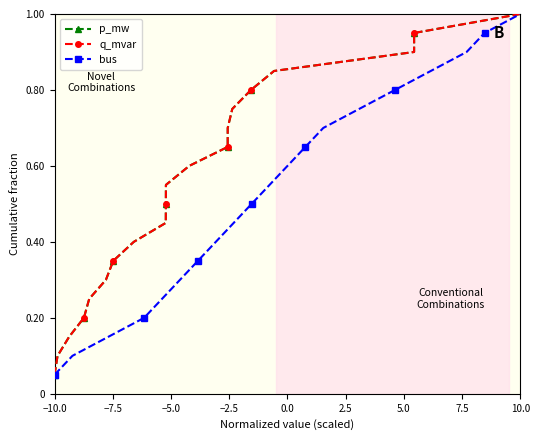

True or false: q_mvar has more than 0 interior local peaks.

False